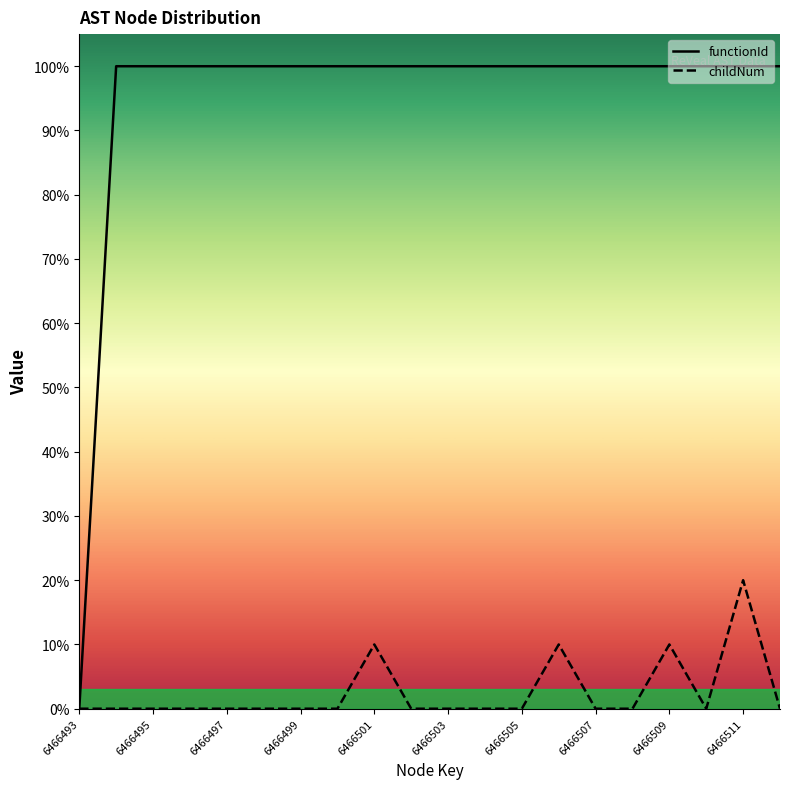

How many positive values does the childNum series have?

4